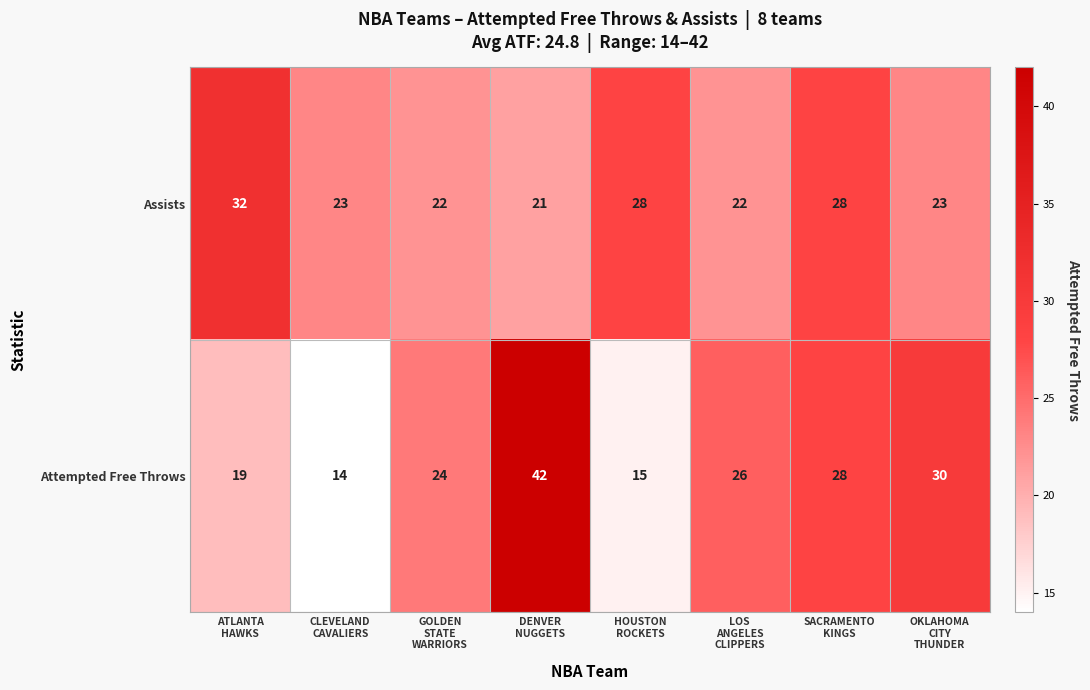

Which series has the largest total across all categories?

Assists